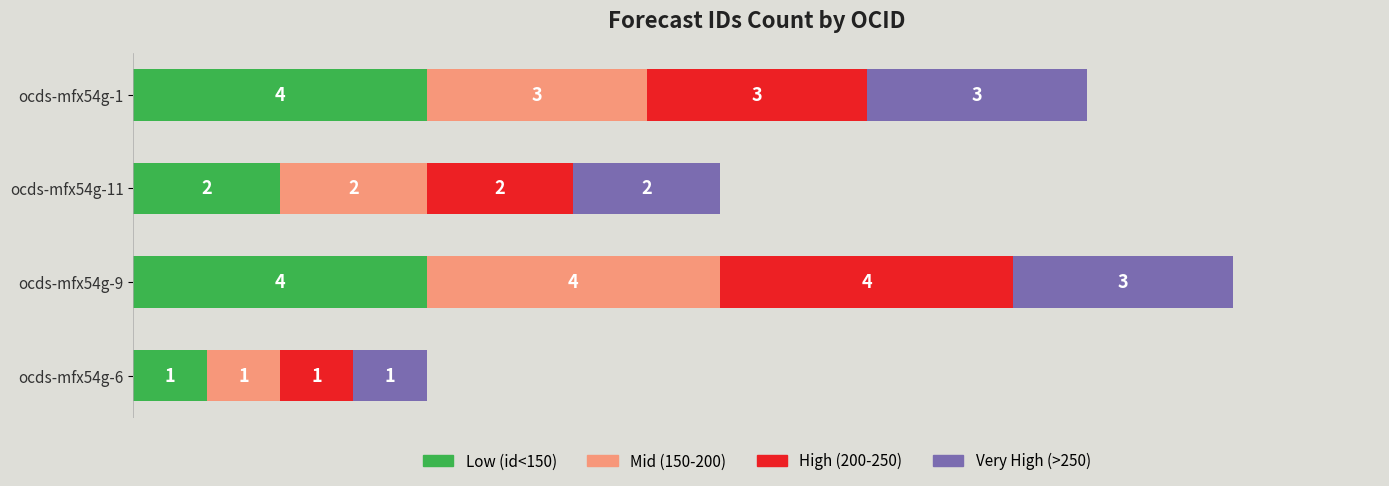

Which category has the lowest value in the Low (id<150) series?

ocds-mfx54g-6